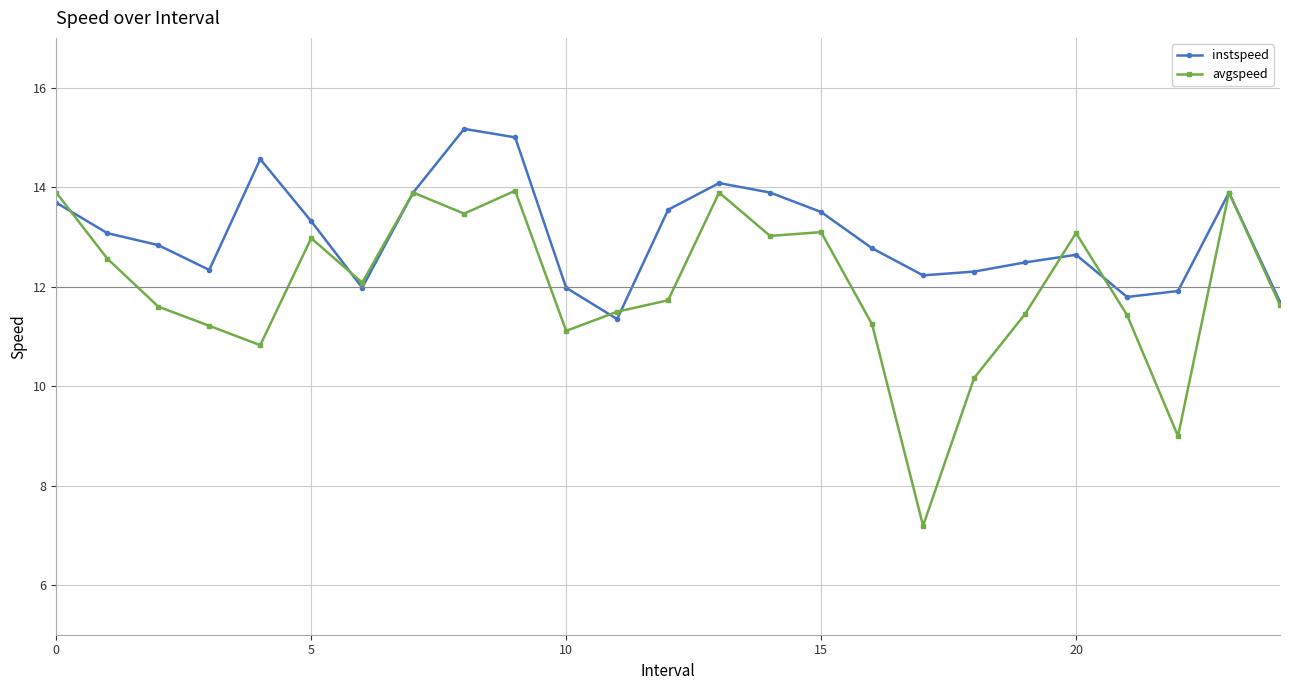

Which series has the widest spread of values?

avgspeed